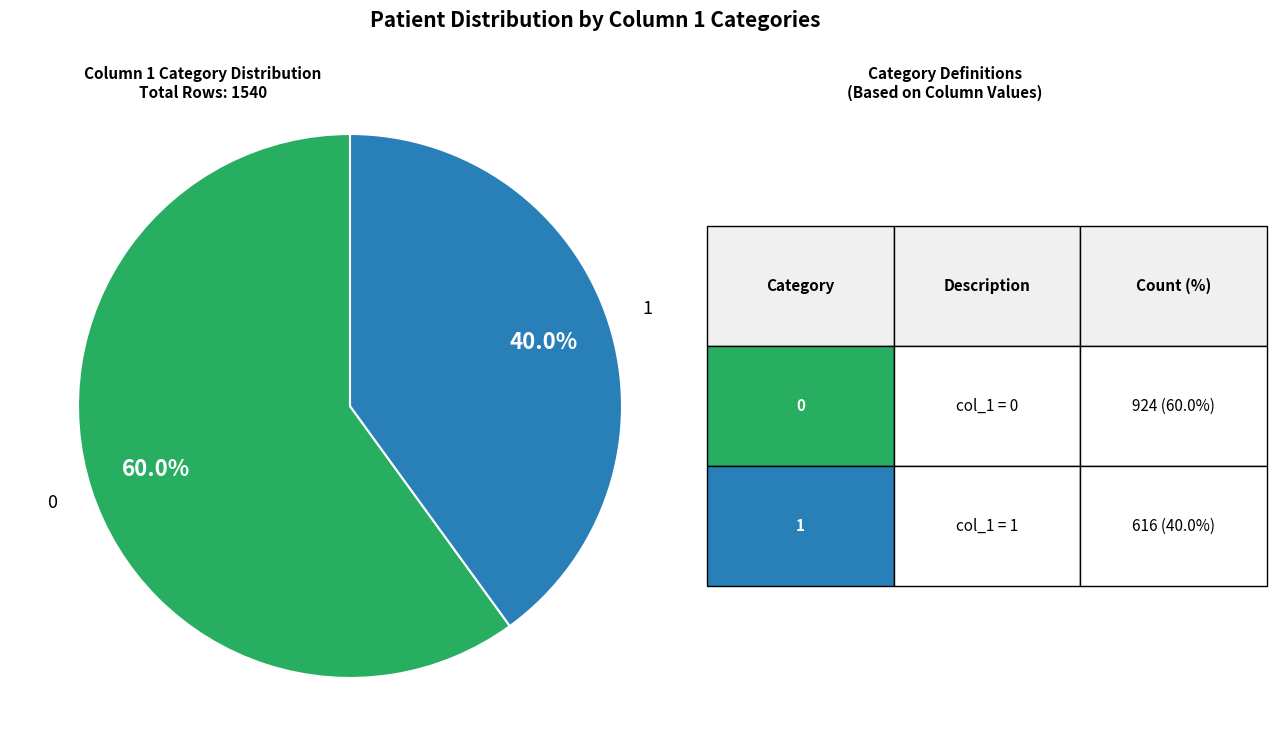

Does any single category account for the majority?

Yes